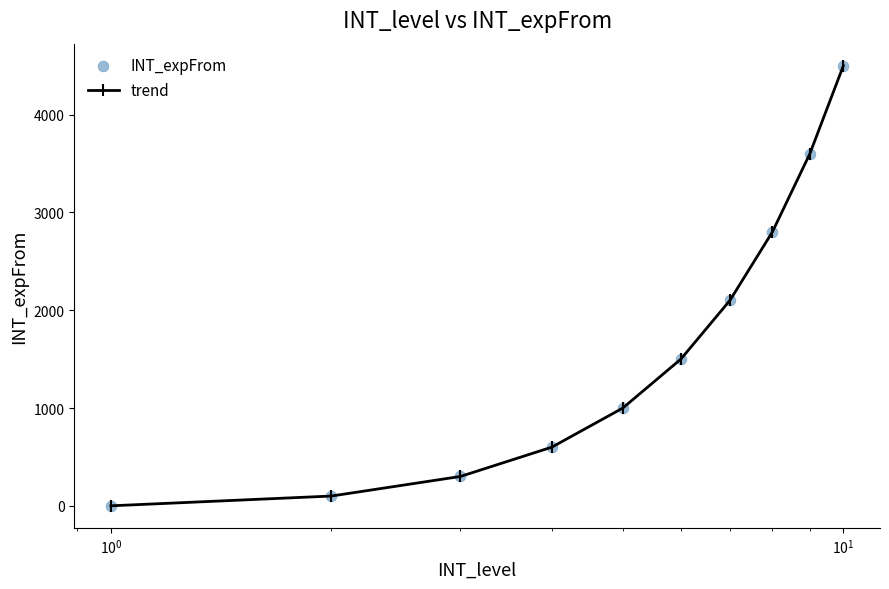

What is the sum of all values?

16500